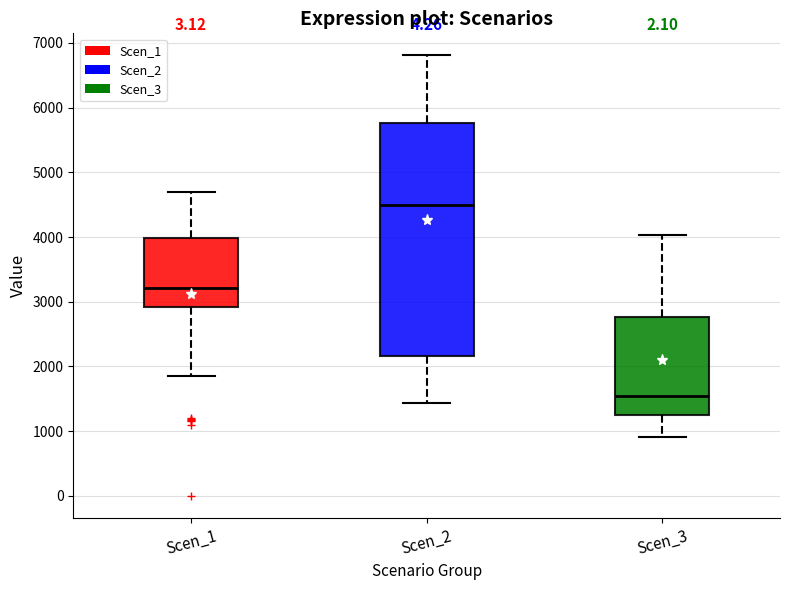

Reading left to right, read every box against the y-axis: the position of its median line, the range the box covers, and the ends of its whiskers. The values are not printed on the chart, so give them approximately, as read against the axis.

Scen_1: median 3200, box 2900 to 4000, whiskers 1900 to 4700
Scen_2: median 4500, box 2200 to 5800, whiskers 1400 to 6800
Scen_3: median 1500, box 1200 to 2800, whiskers 900 to 4000